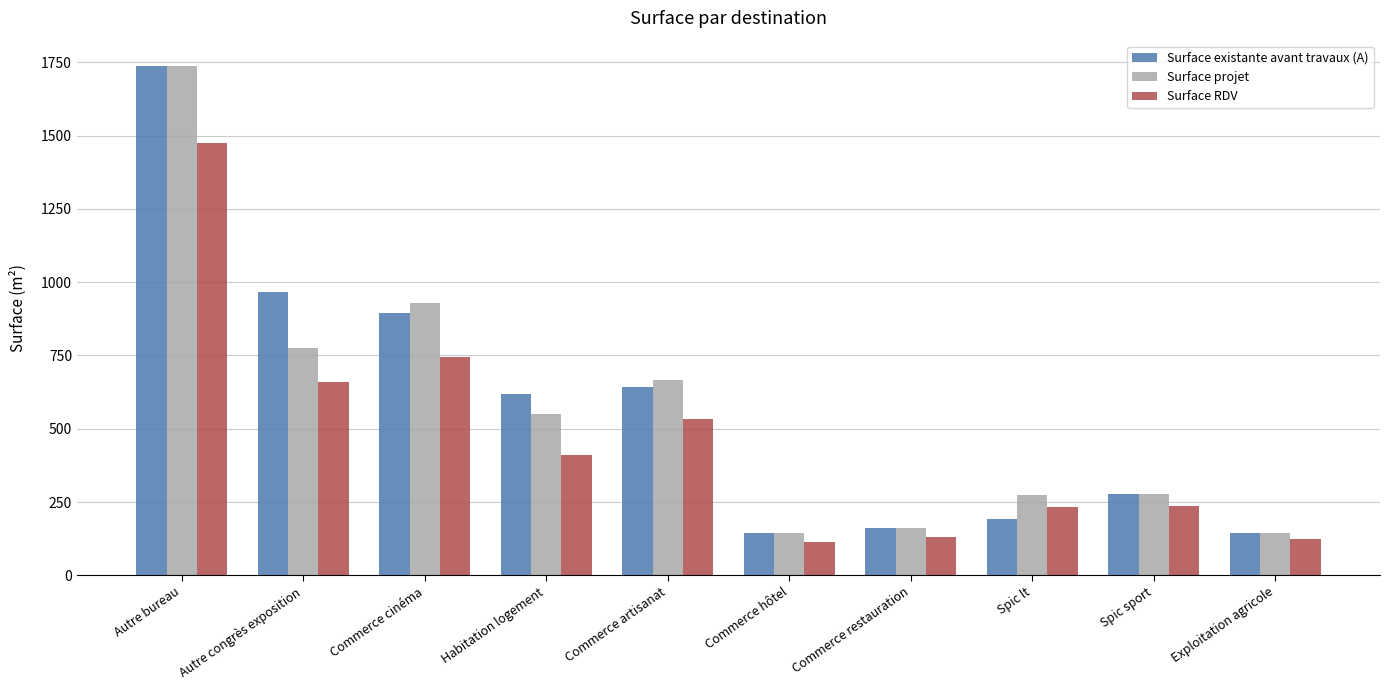

What is the difference between the maximum and minimum values in the Surface existante avant travaux (A) series?

1593.8